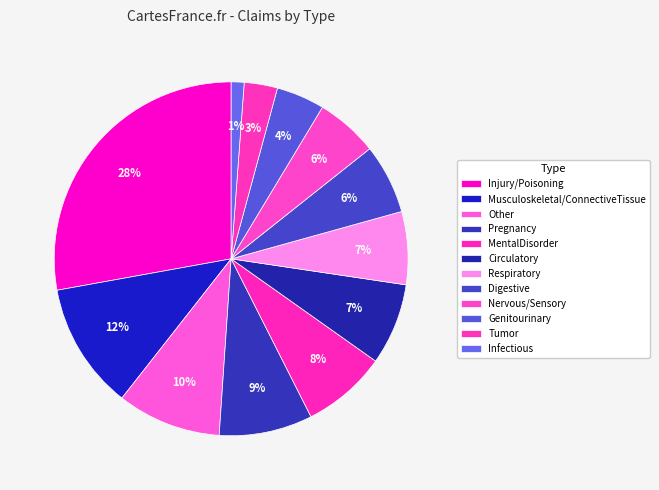

The Infectious slice represents 11% of the pie. True or false?

False